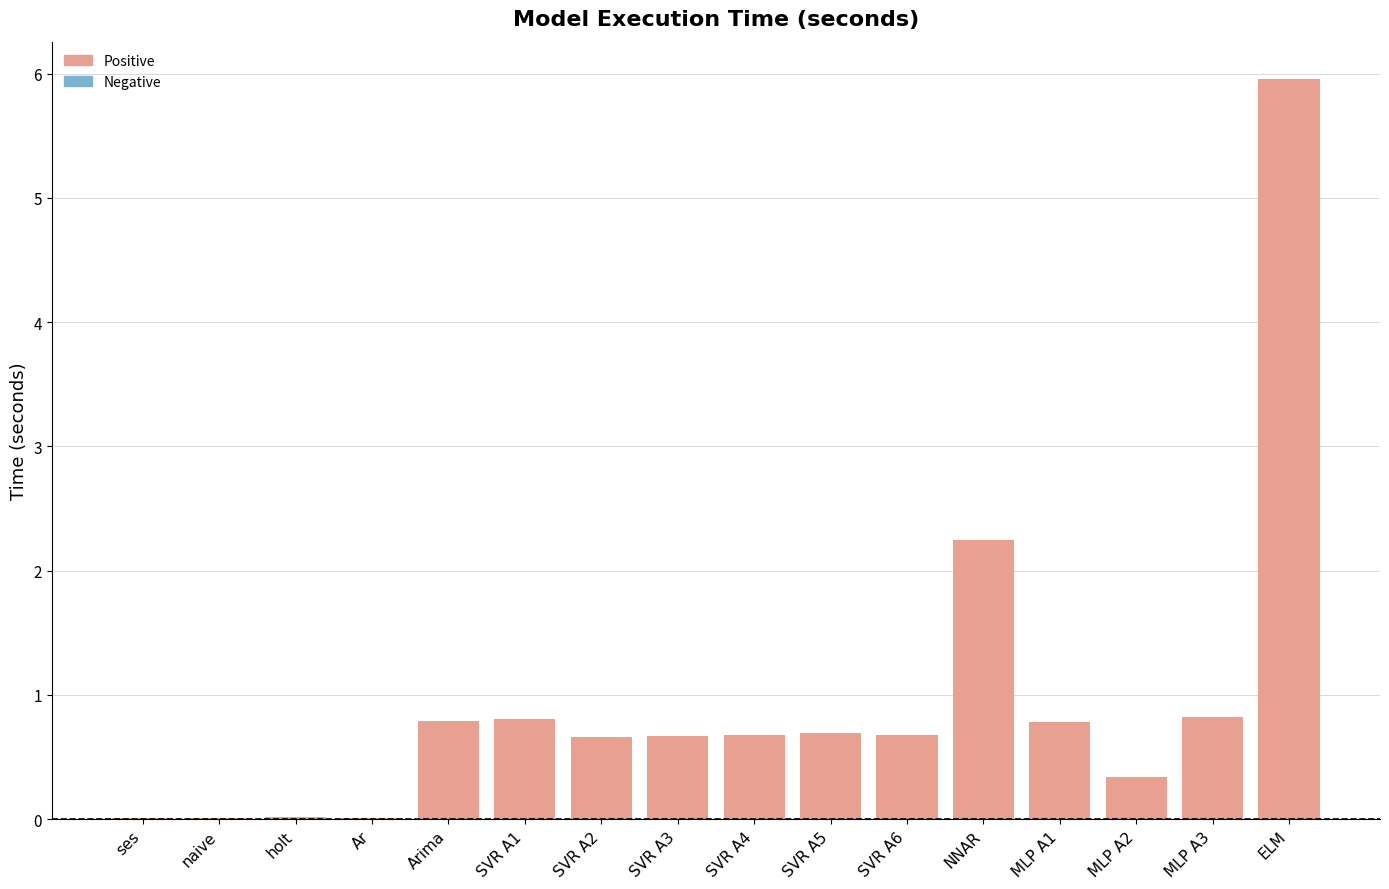

What is the sum of all values?

15.2